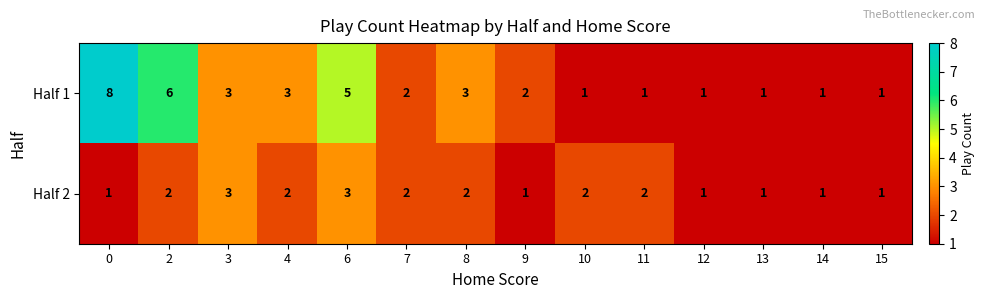

How many Half 1 values are between 1 and 3?

11